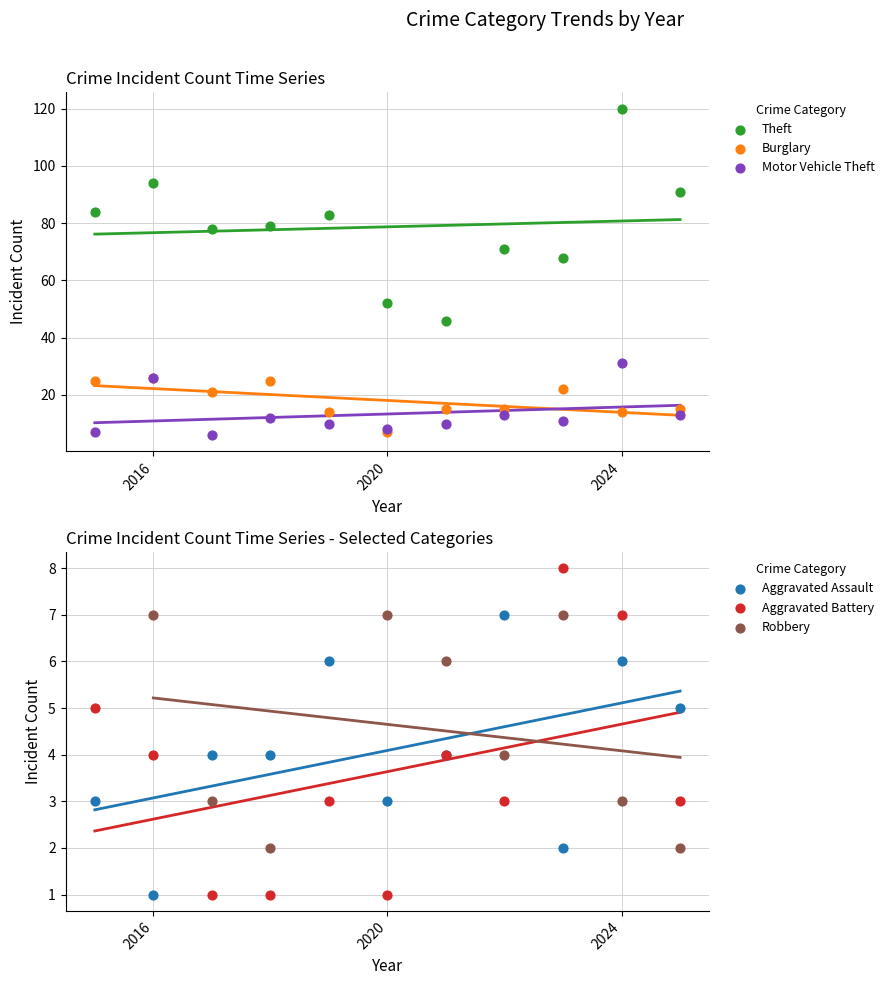

Which series has the widest spread of Y values?

Theft